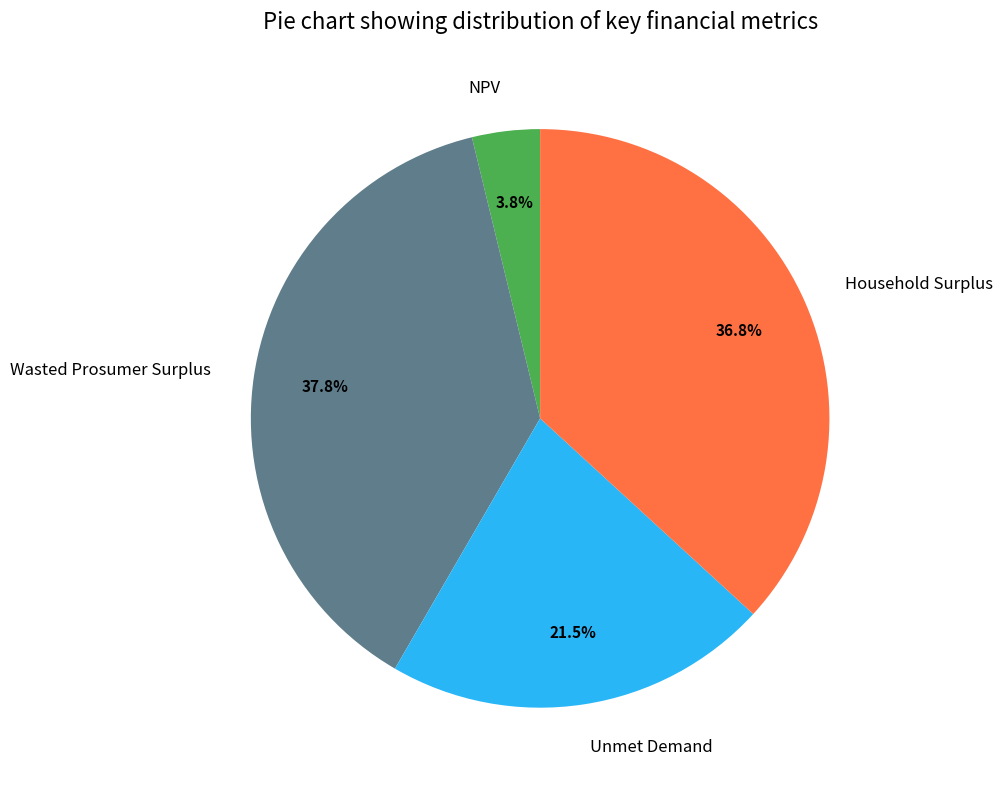

Is it true that Wasted Prosumer Surplus is 24% of the pie?

False